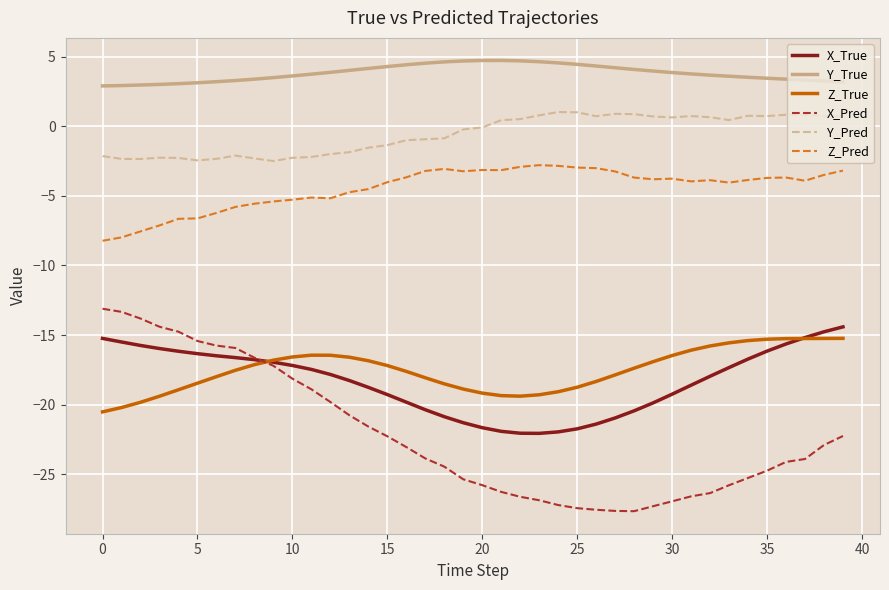

Which series has the widest spread of values?

X_Pred